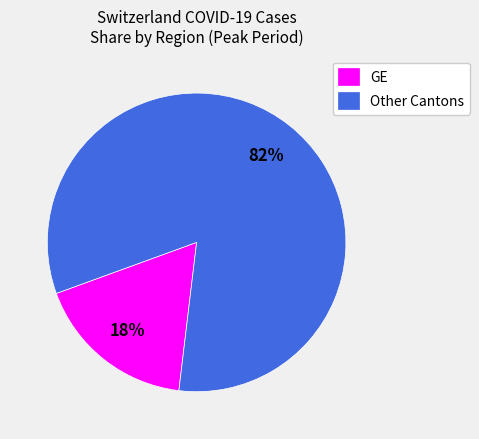

To the nearest percent, what is the average slice percentage?

50%